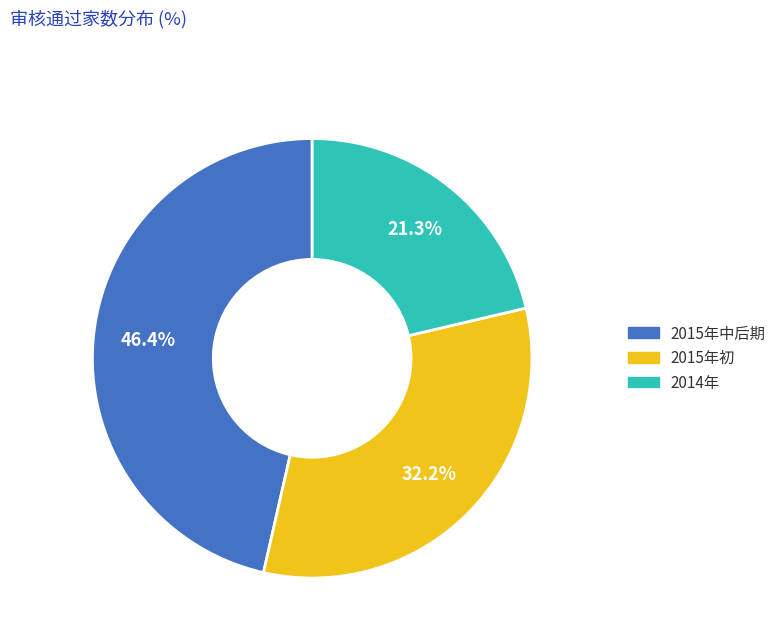

Which category has the biggest portion of the pie?

2015年中后期